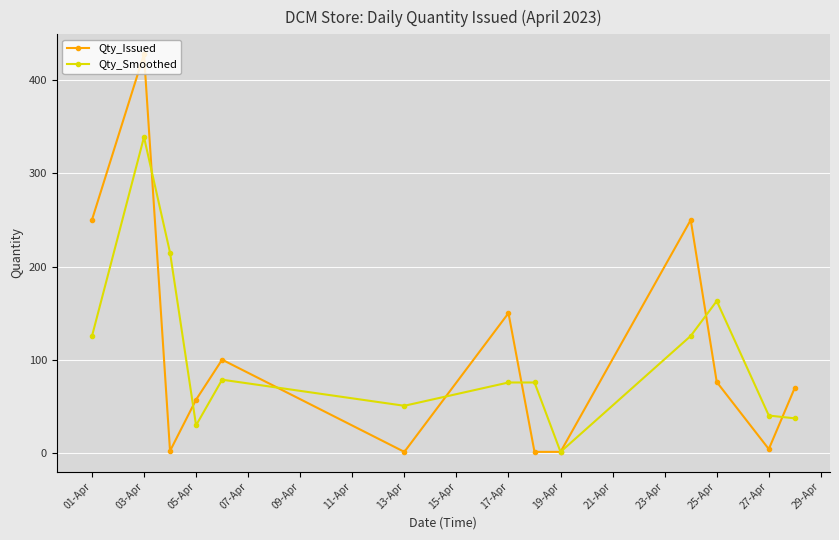

What is the sum of all Qty_Smoothed values?

1355.0